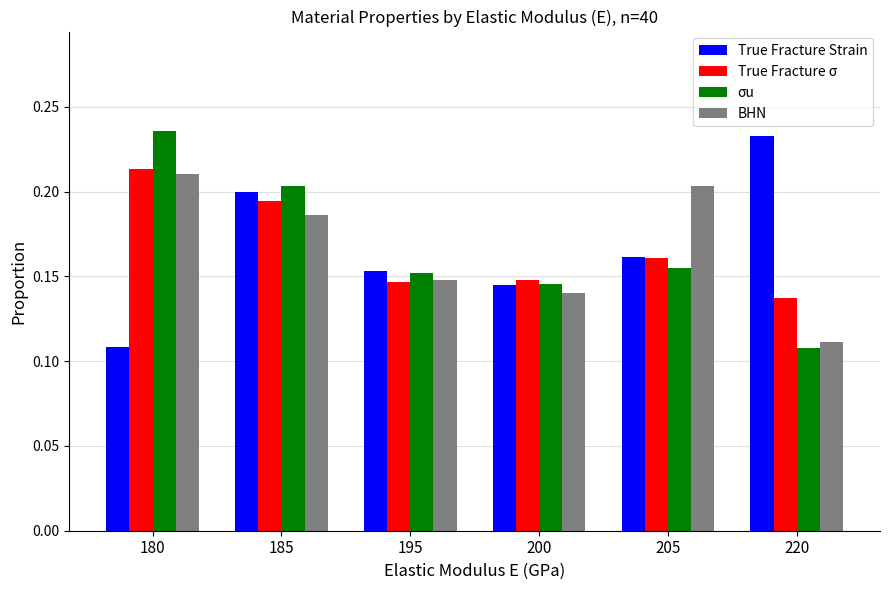

What is the sum of the σu values at 200 and 205?

0.3